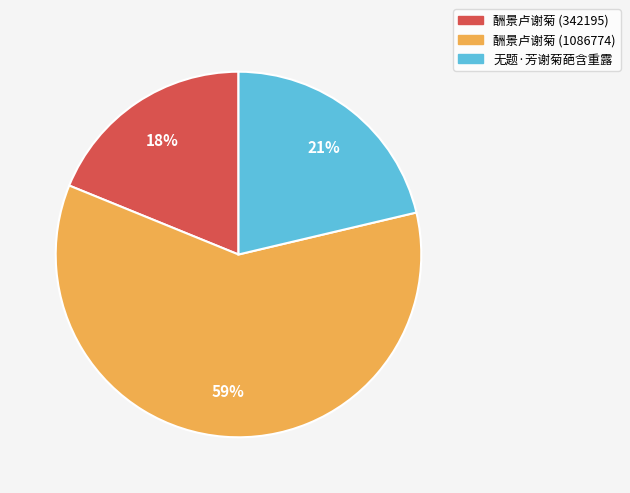

The 无题·芳谢菊葩含重露 slice represents 21% of the pie. True or false?

True